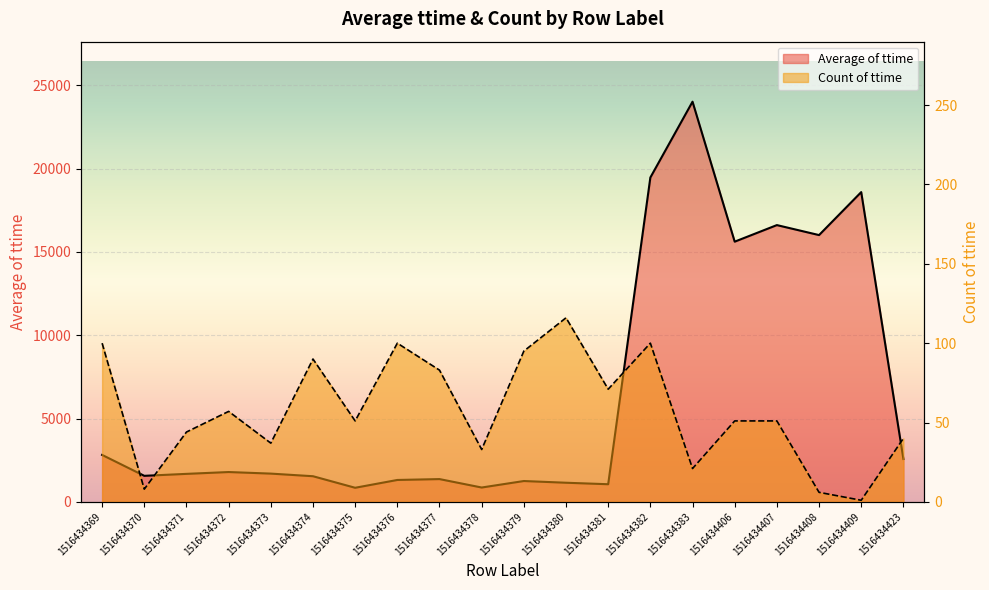

List the series in order of their overall mean, lowest first.

Count of ttime, Average of ttime